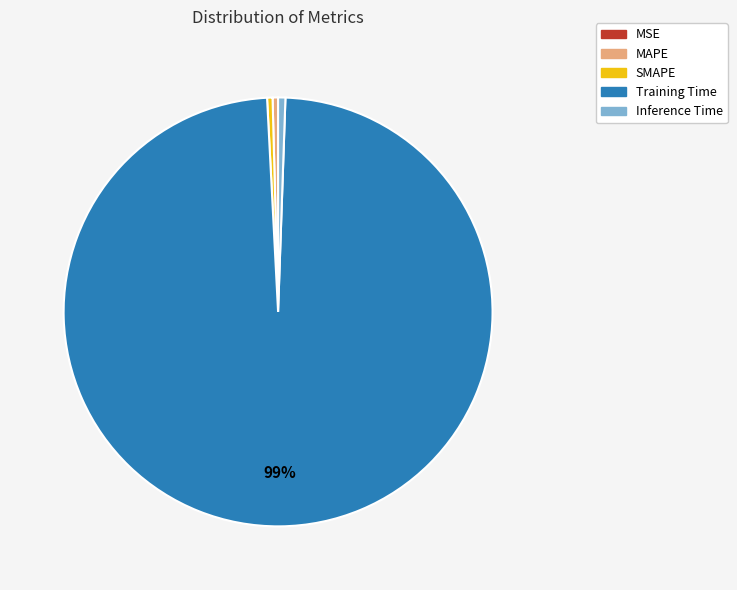

To the nearest percent, what is the difference between the Inference Time and Training Time slice percentages?

98%